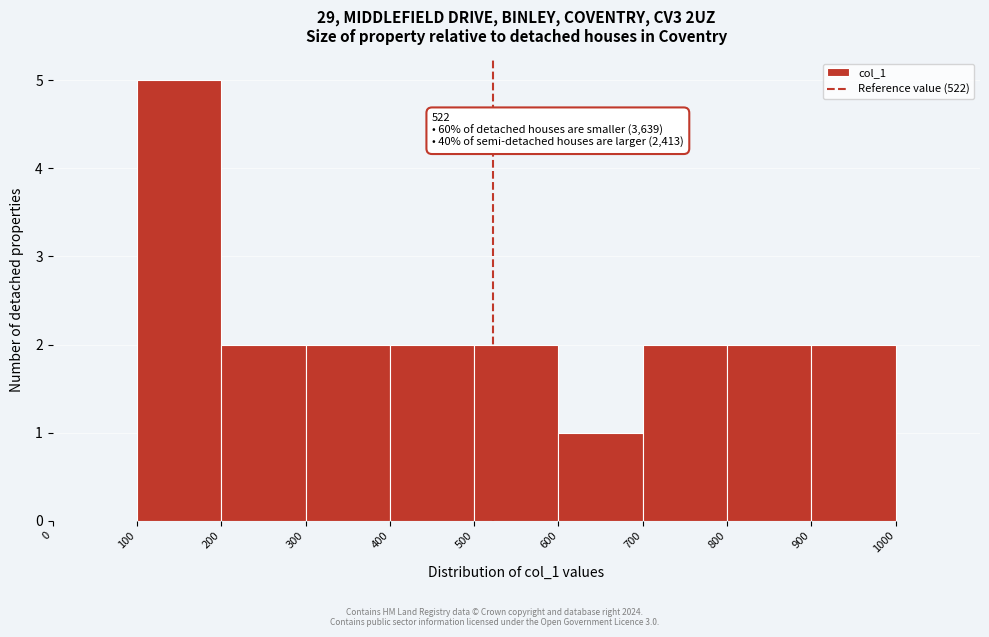

Over which range of the x-axis is the bar tallest?

100 to 200